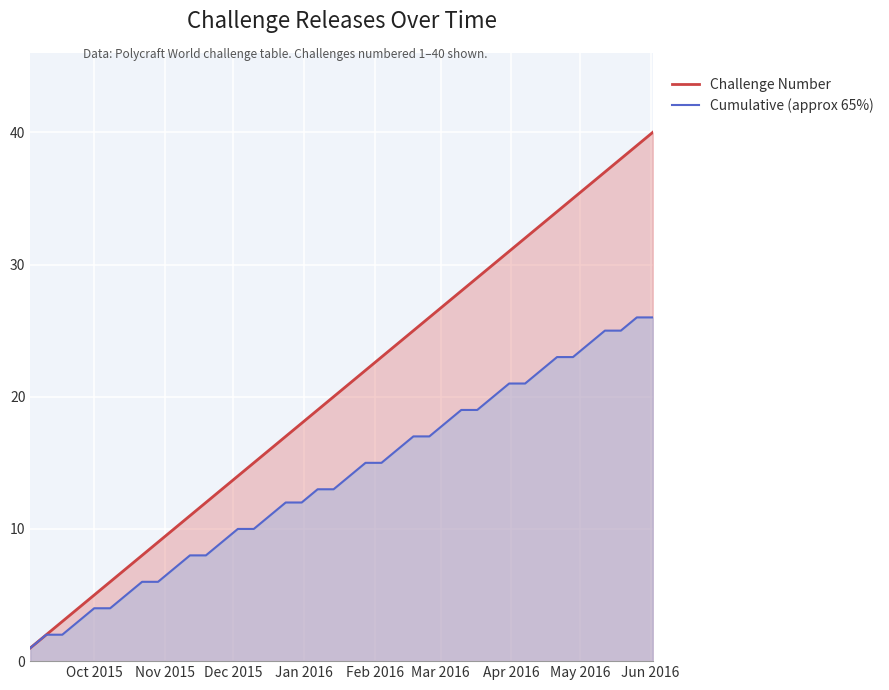

What is the maximum value shown in the chart?

40